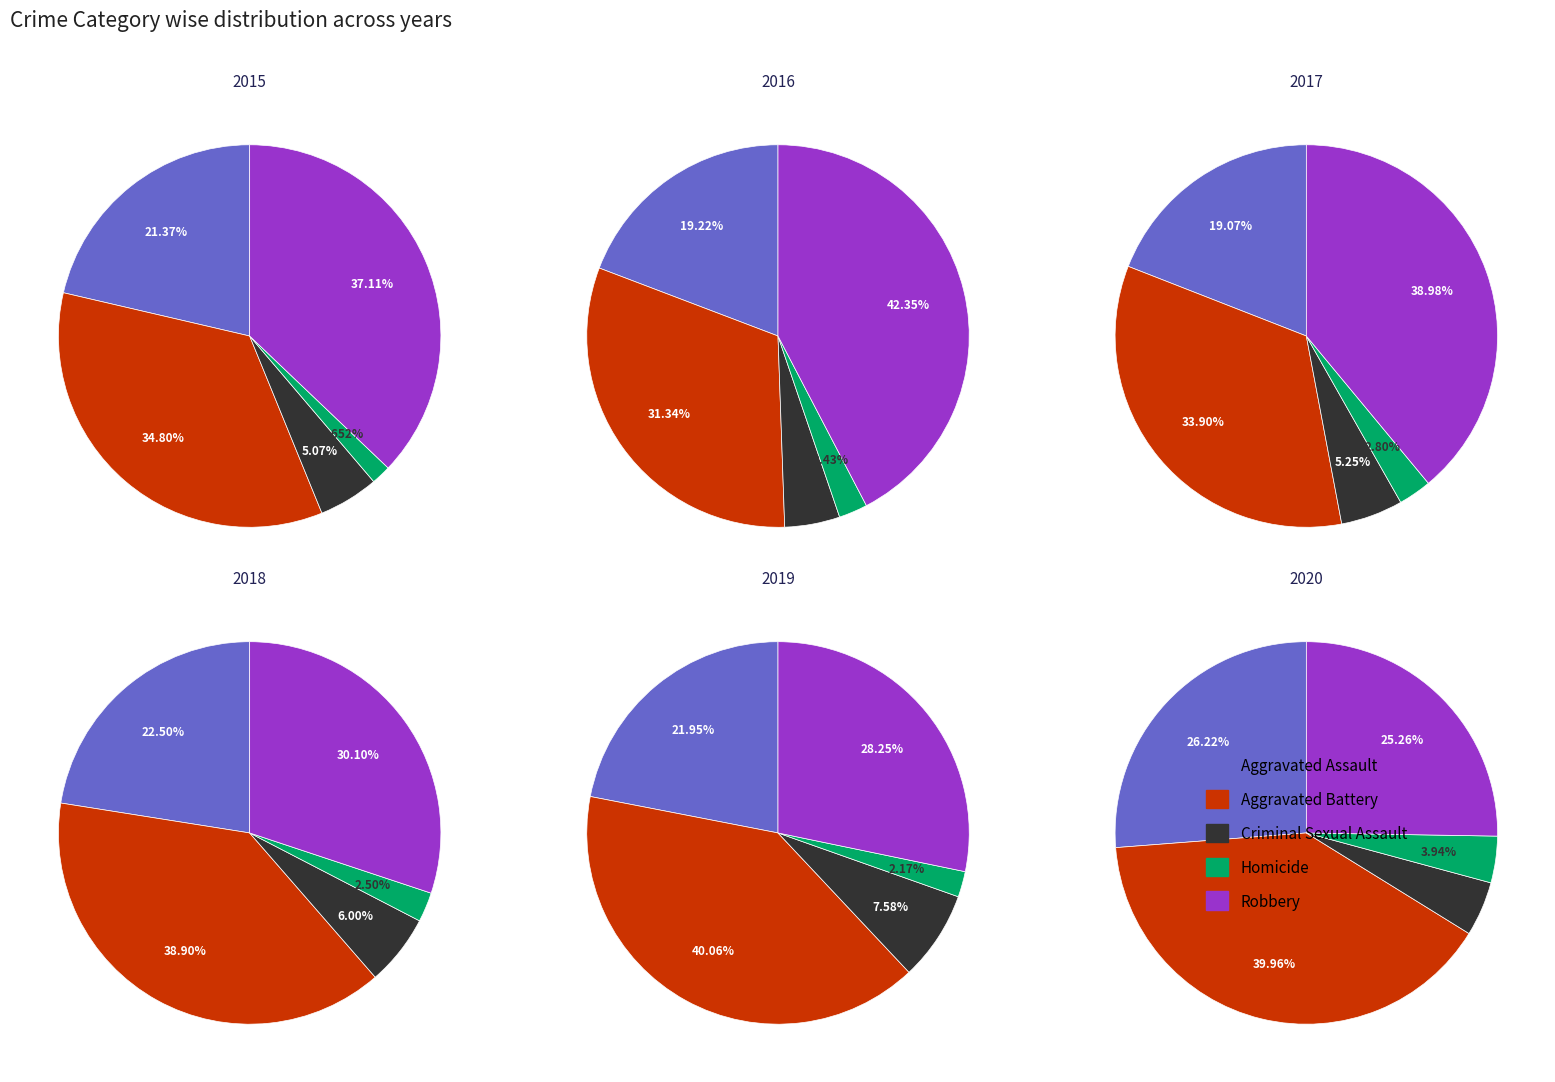

Is there any slice that represents more than half of the pie?

No